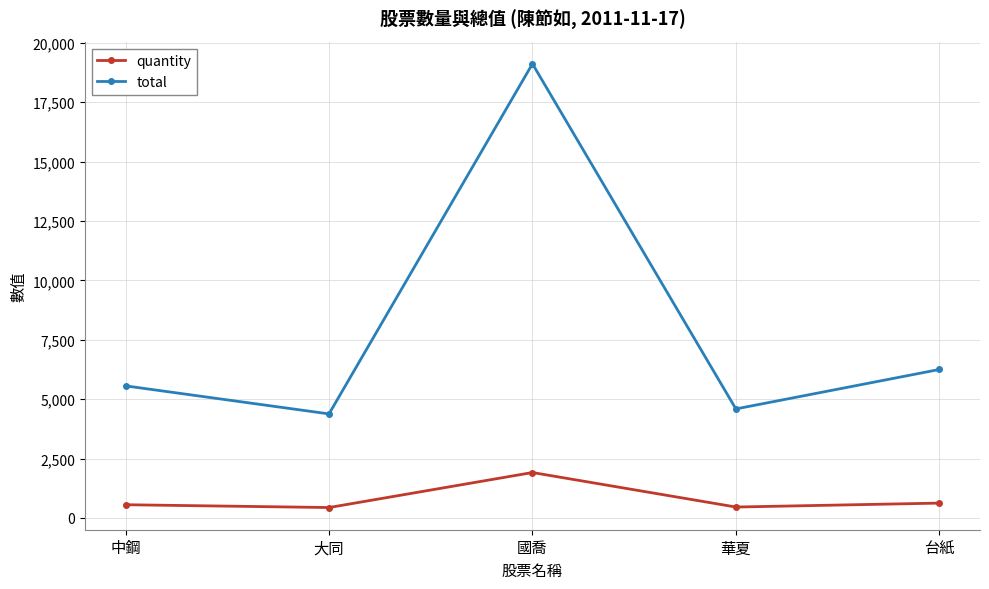

True or false: quantity and total intersect in this chart.

False